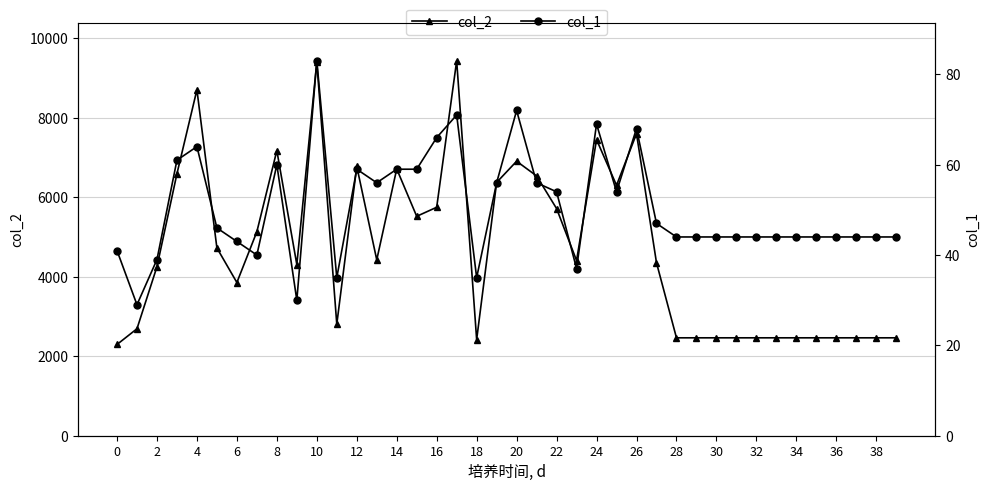

True or false: col_2 has a value of 1174 at 0.

False